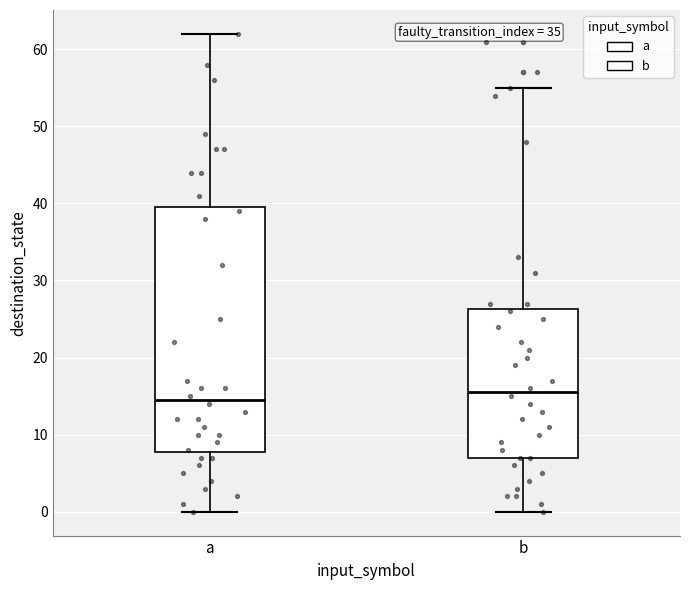

Where is the upper edge of the box for b on the y-axis? The values are not printed on the chart, so give them approximately, as read against the axis.

26